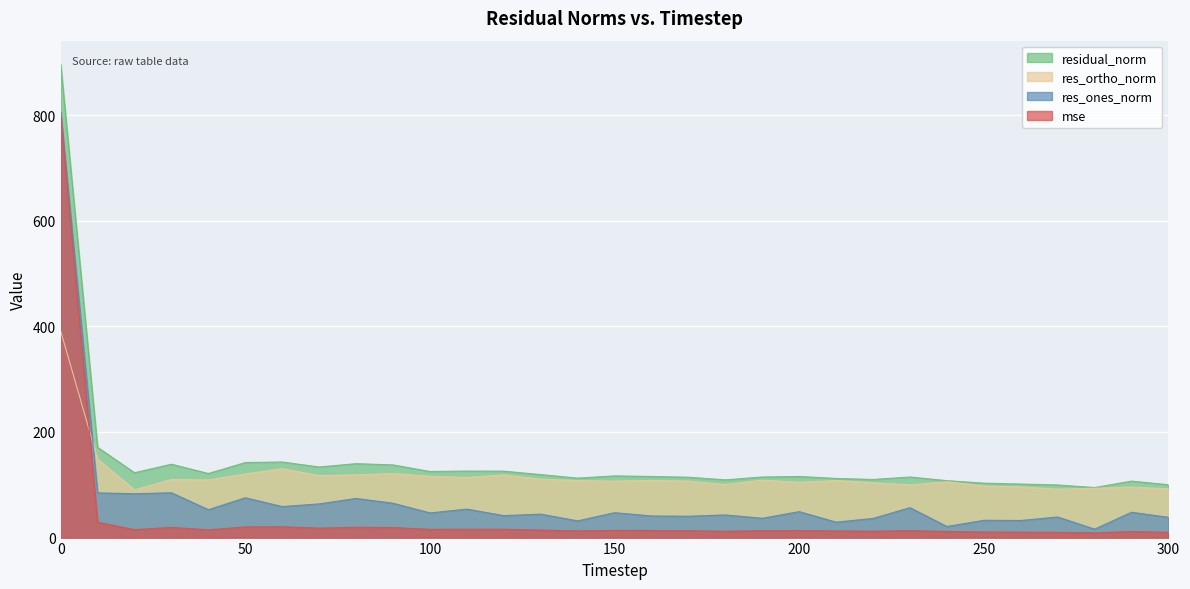

Between 30 and 270, which series saw the biggest shift?

res_ones_norm